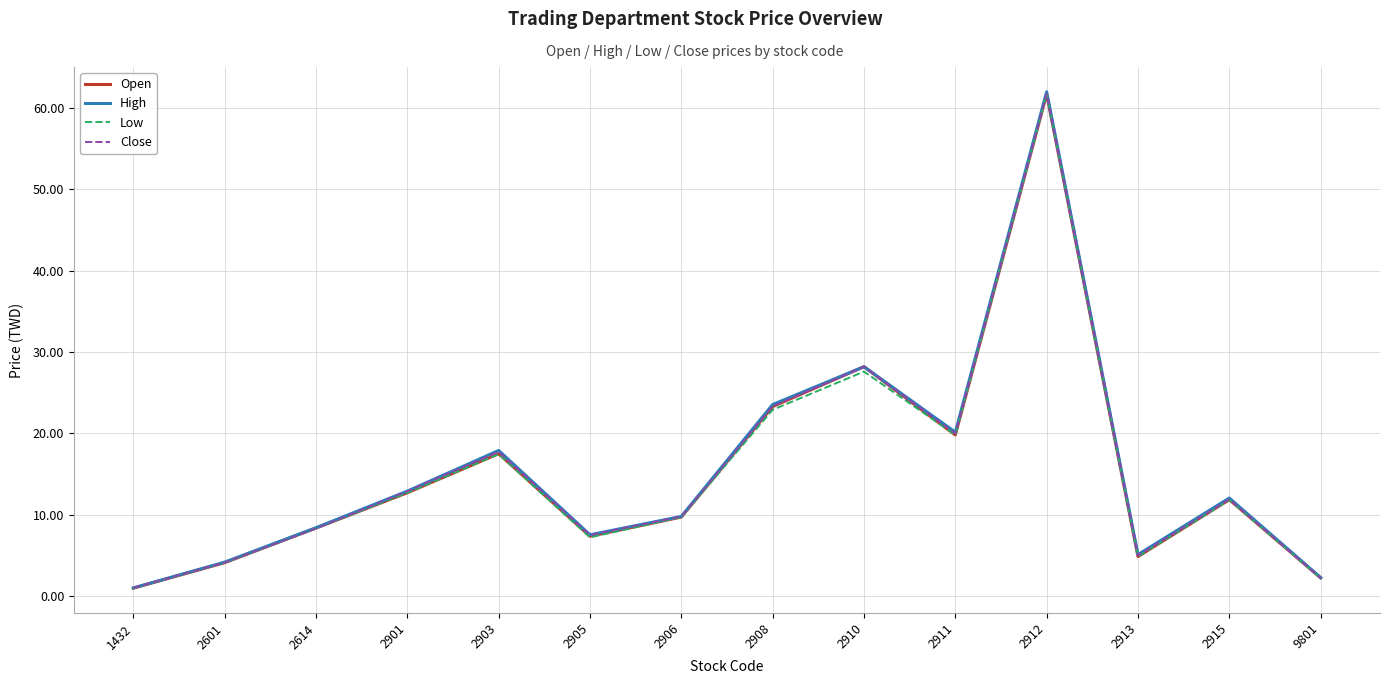

At which label does Close first exceed 11?

2901